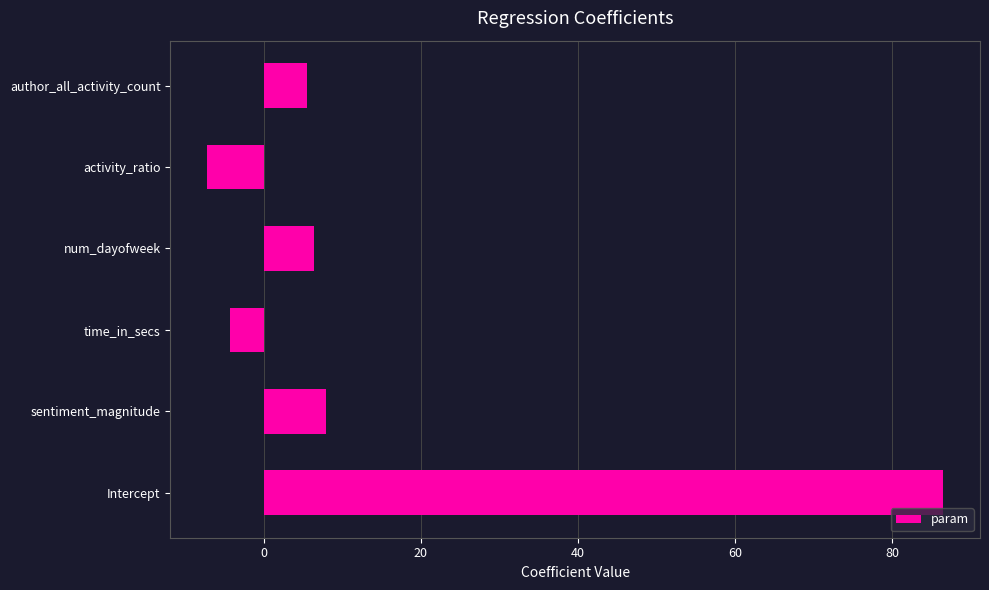

What is the average value?

15.9